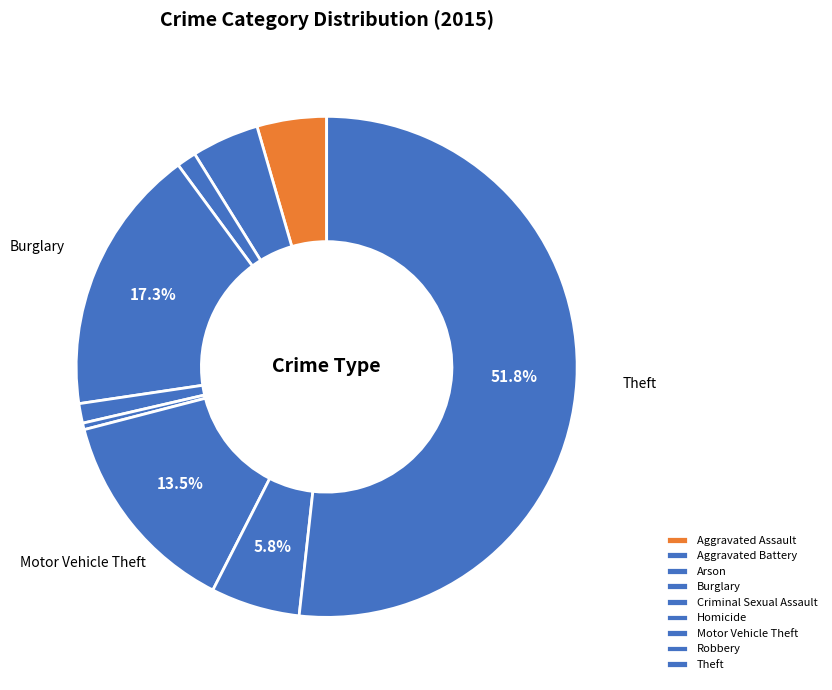

How many slices are in this pie chart?

9